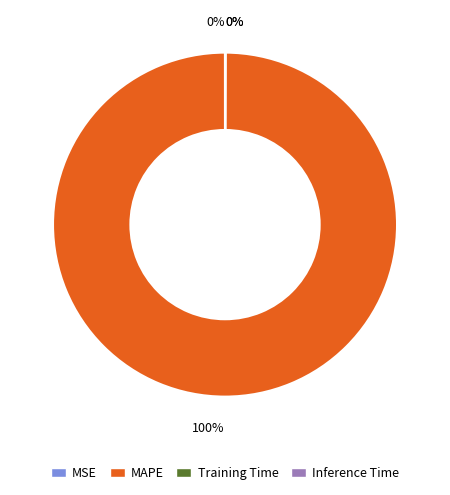

Is there any slice that represents more than half of the pie?

Yes